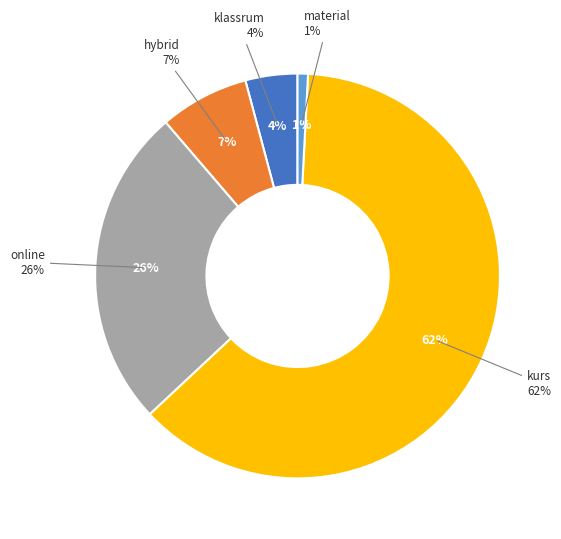

Is there any slice that represents more than half of the pie?

Yes